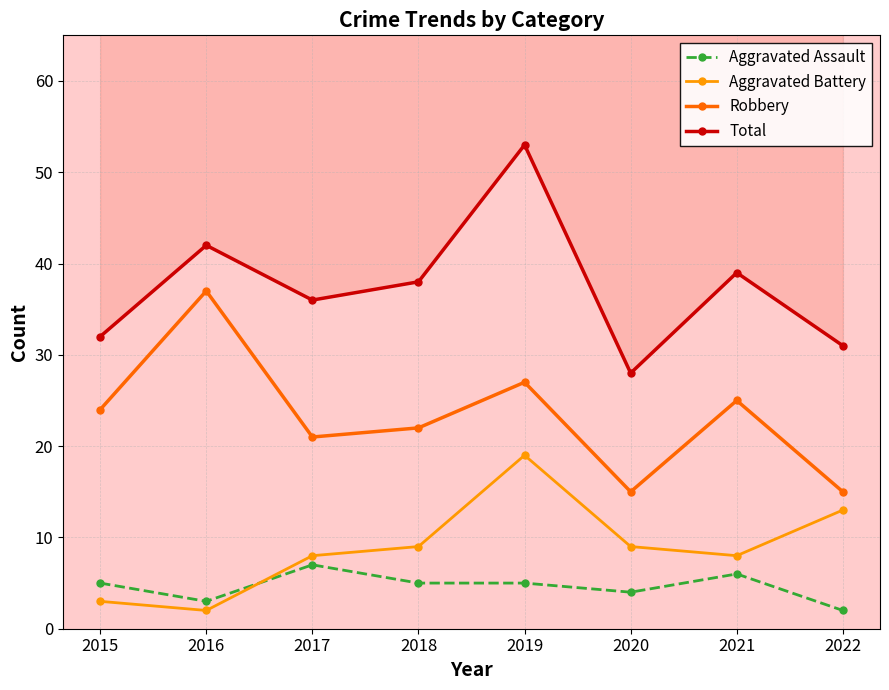

True or false: Aggravated Assault has a value of 7 at 2017.

True